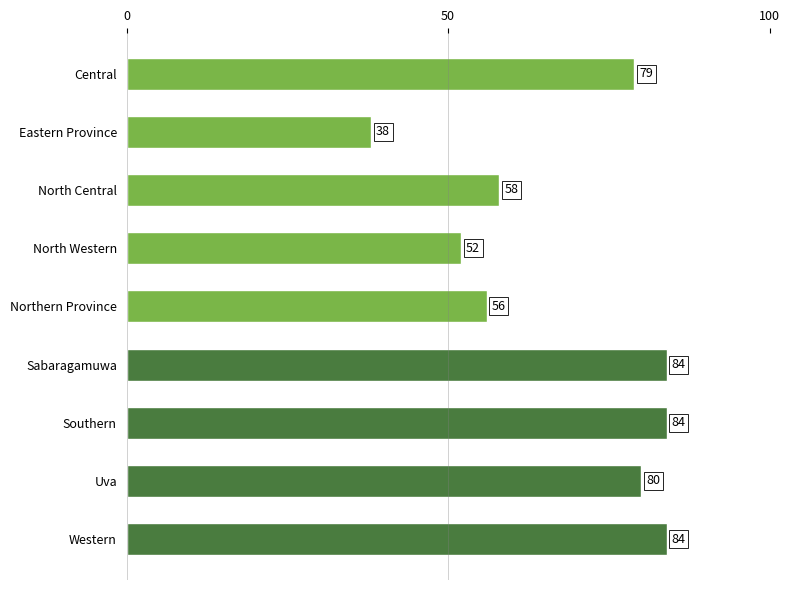

What is the value of the 5th bar from the top?

56